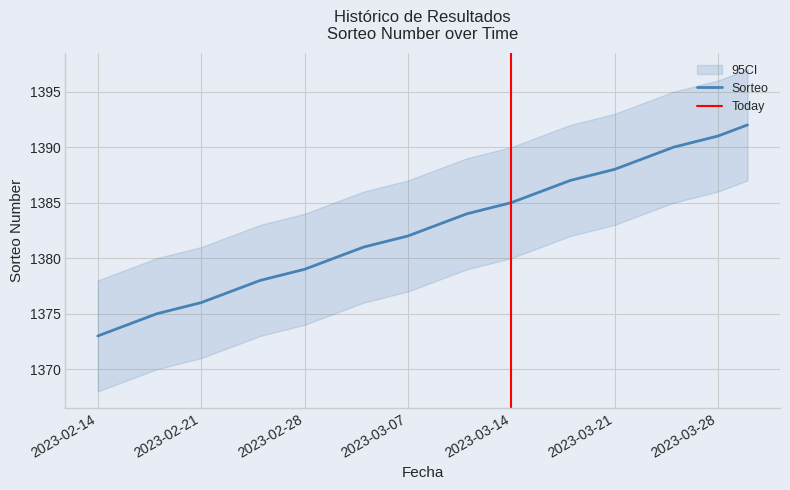

What is the difference between the values at 2023-03-09 and 2023-03-07?

1